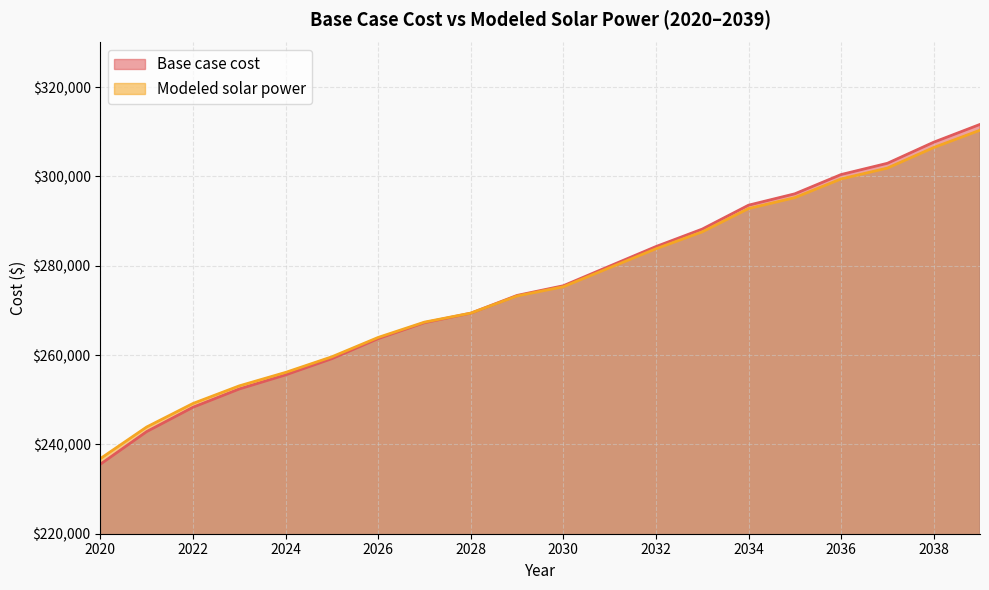

At which category is the sum across all series the highest?

2039